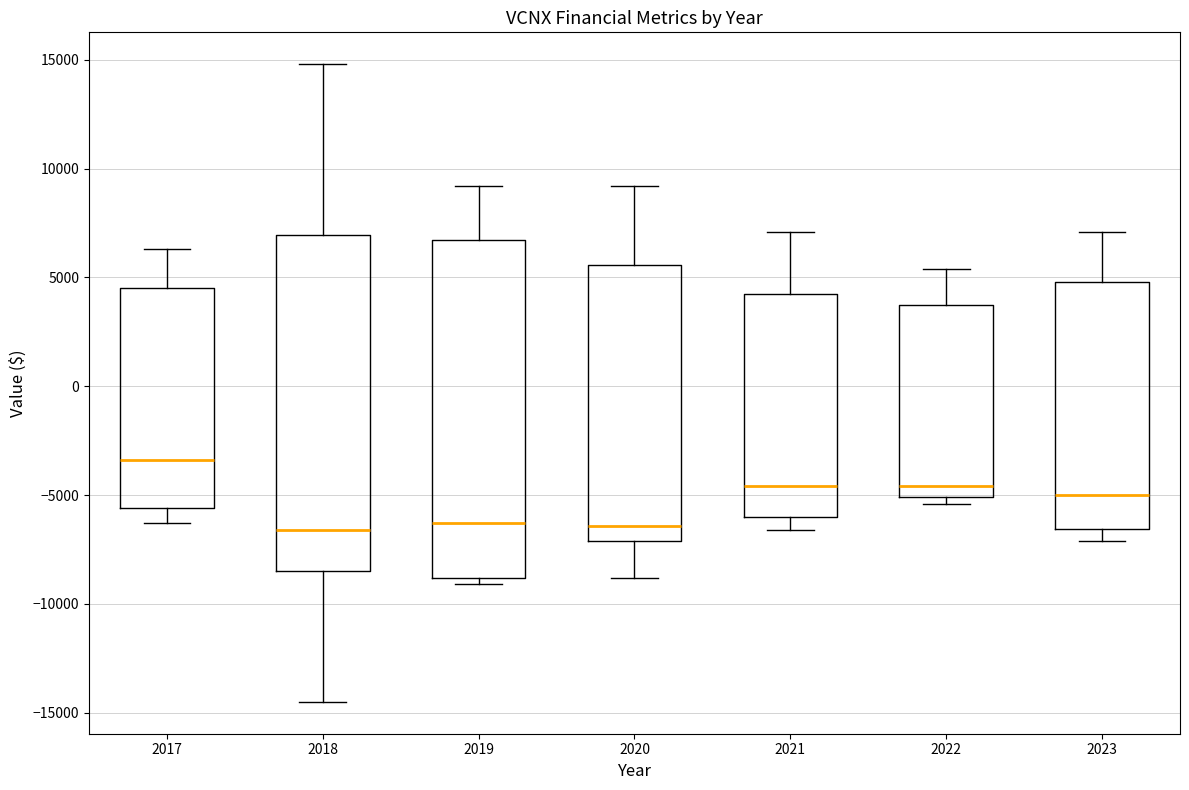

Reading left to right, read every box against the y-axis: the position of its median line, the range the box covers, and the ends of its whiskers. The values are not printed on the chart, so give them approximately, as read against the axis.

2017: median -3500, box -5500 to 4500, whiskers -6500 to 6500
2018: median -6500, box -8500 to 7000, whiskers -14500 to 15000
2019: median -6500, box -9000 to 6500, whiskers -9000 (just below the box's lower edge) to 9000
2020: median -6500, box -7000 to 5500, whiskers -9000 to 9000
2021: median -4500, box -6000 to 4000, whiskers -6500 to 7000
2022: median -4500, box -5000 to 3500, whiskers -5500 to 5500
2023: median -5000, box -6500 to 5000, whiskers -7000 to 7000